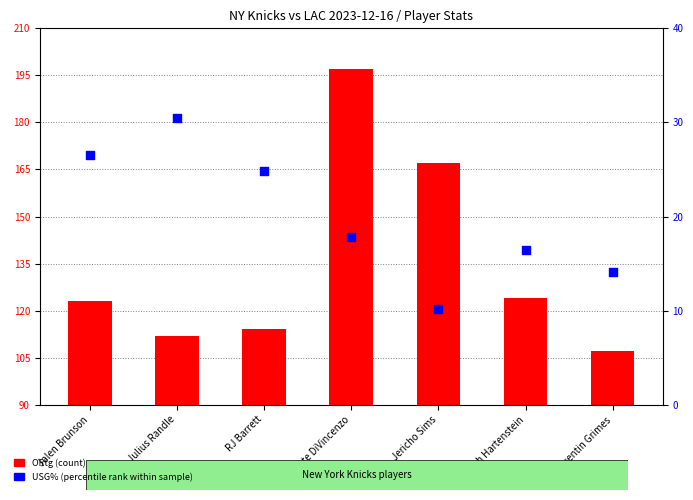

What are all the series names shown in the legend?

ORtg (count), USG% (percentile rank within sample)